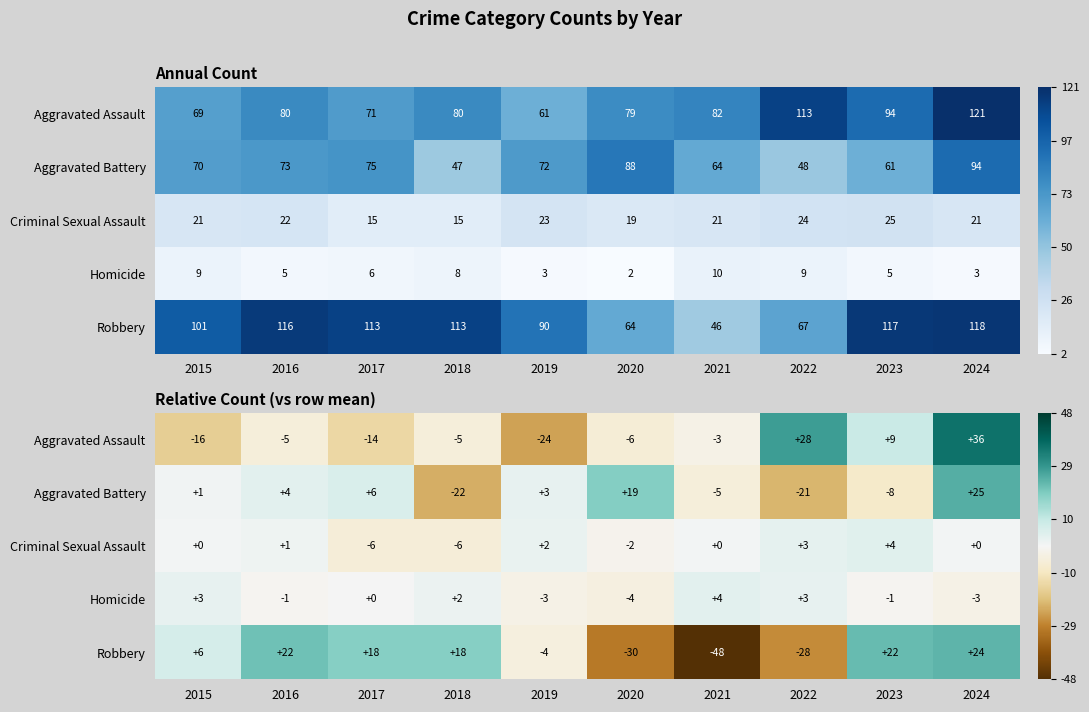

At which label is Robbery closest to -12?

2019